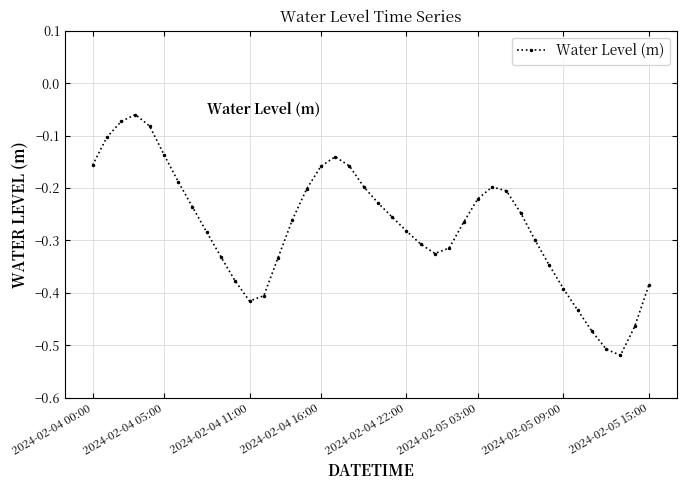

What is the difference between the maximum and minimum values?

0.5